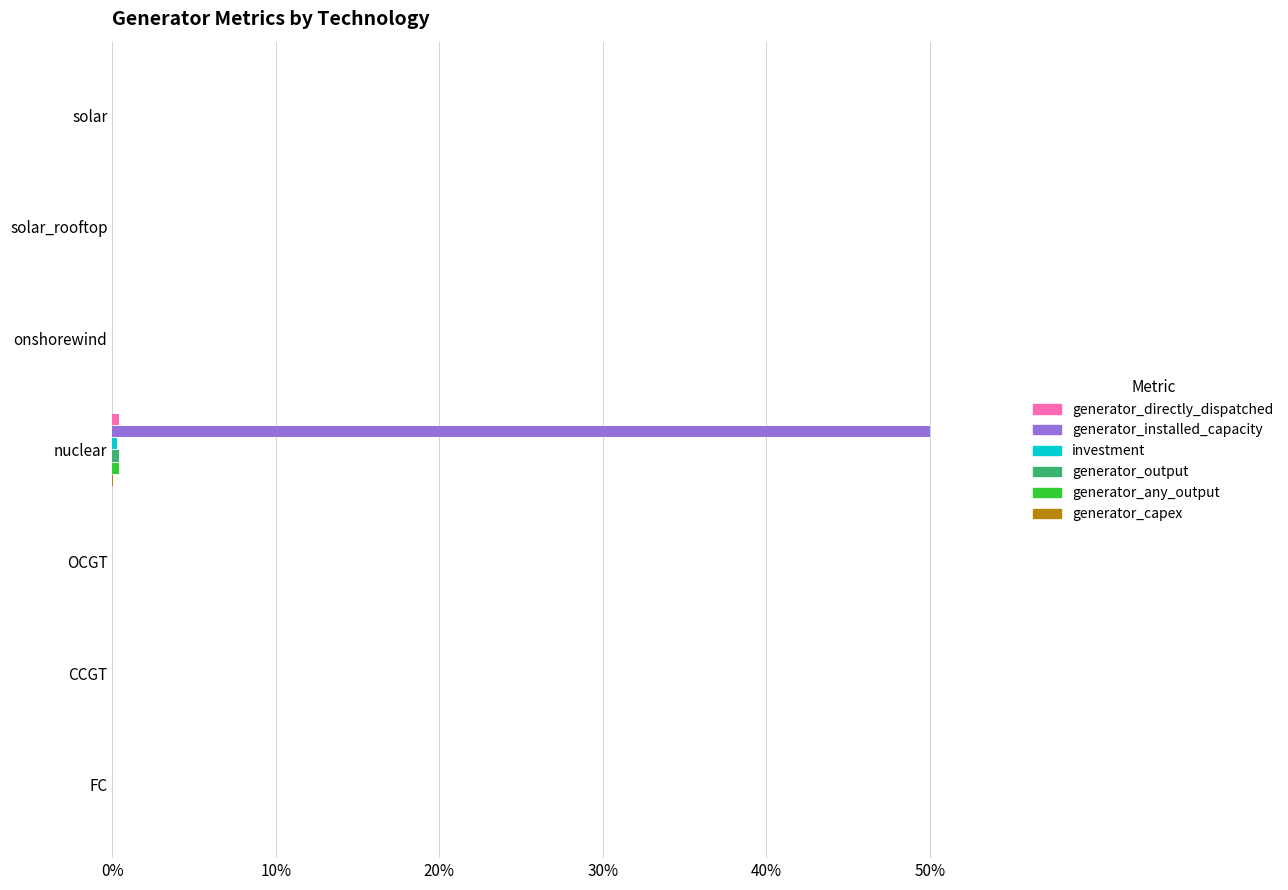

At which category is the sum across all series the highest?

nuclear